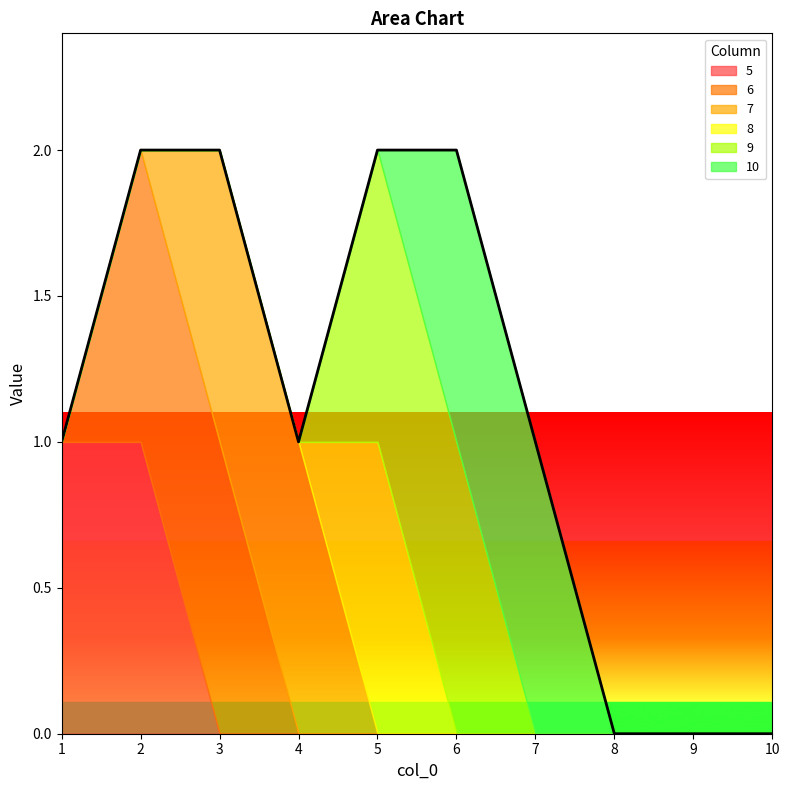

Reading right to left, transcribe all the data shown in this chart.

5: 10=0	9=0	8=0	7=0	6=0	5=0	4=0	3=0	2=1	1=1
6: 10=0	9=0	8=0	7=0	6=0	5=0	4=0	3=1	2=1	1=0
7: 10=0	9=0	8=0	7=0	6=0	5=0	4=1	3=1	2=0	1=0
8: 10=0	9=0	8=0	7=0	6=0	5=1	4=0	3=0	2=0	1=0
9: 10=0	9=0	8=0	7=0	6=1	5=1	4=0	3=0	2=0	1=0
10: 10=0	9=0	8=0	7=1	6=1	5=0	4=0	3=0	2=0	1=0